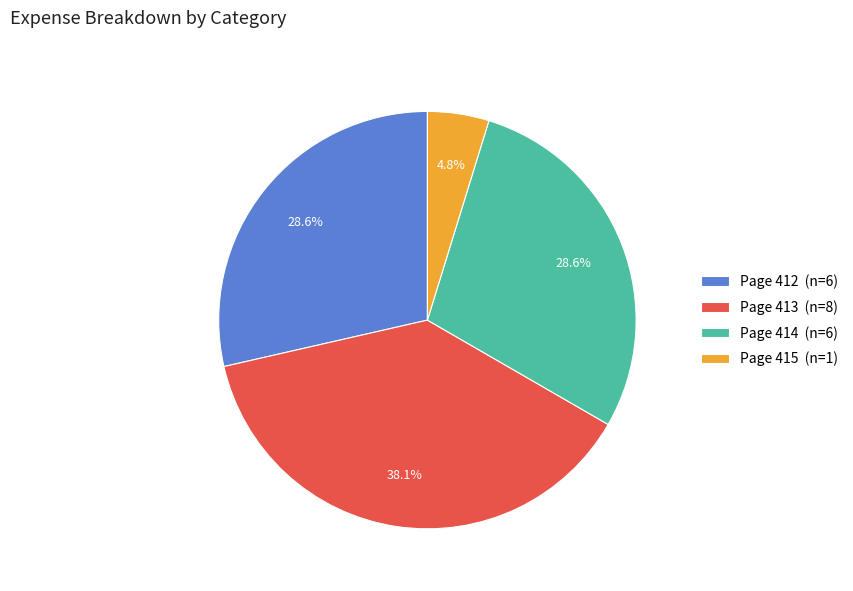

Do Page 415 (n=1) and Page 413 (n=8) together represent more than half of the pie?

No